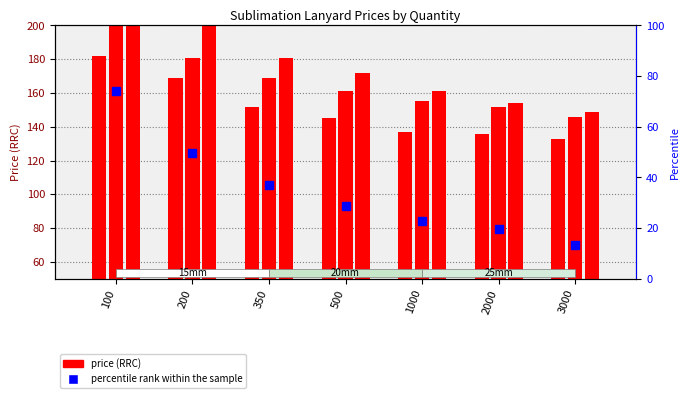

What is the sum of all values?

245.4